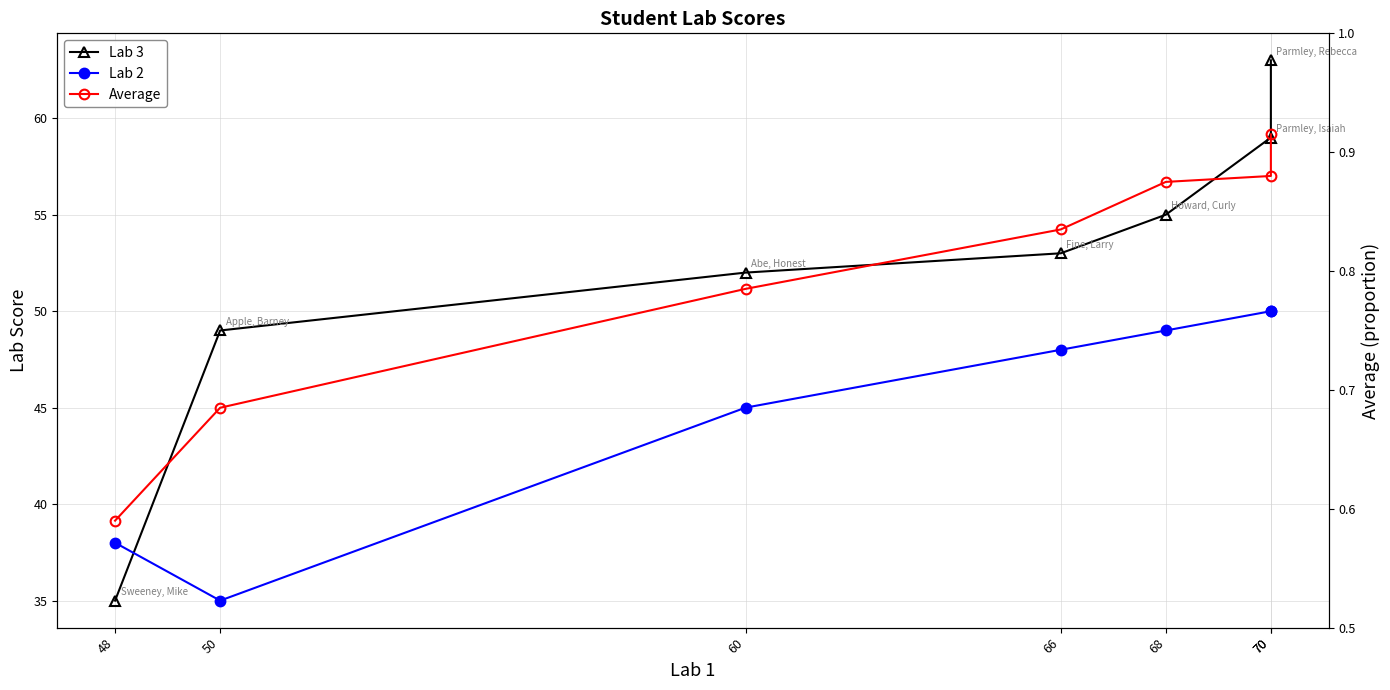

What is the difference between the maximum and minimum values in the Lab 3 series?

28.0